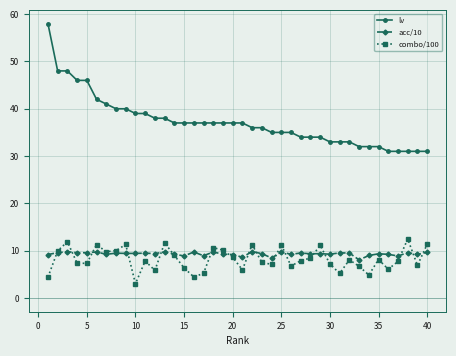

What are all the series names shown in the legend?

lv, acc/10, combo/100